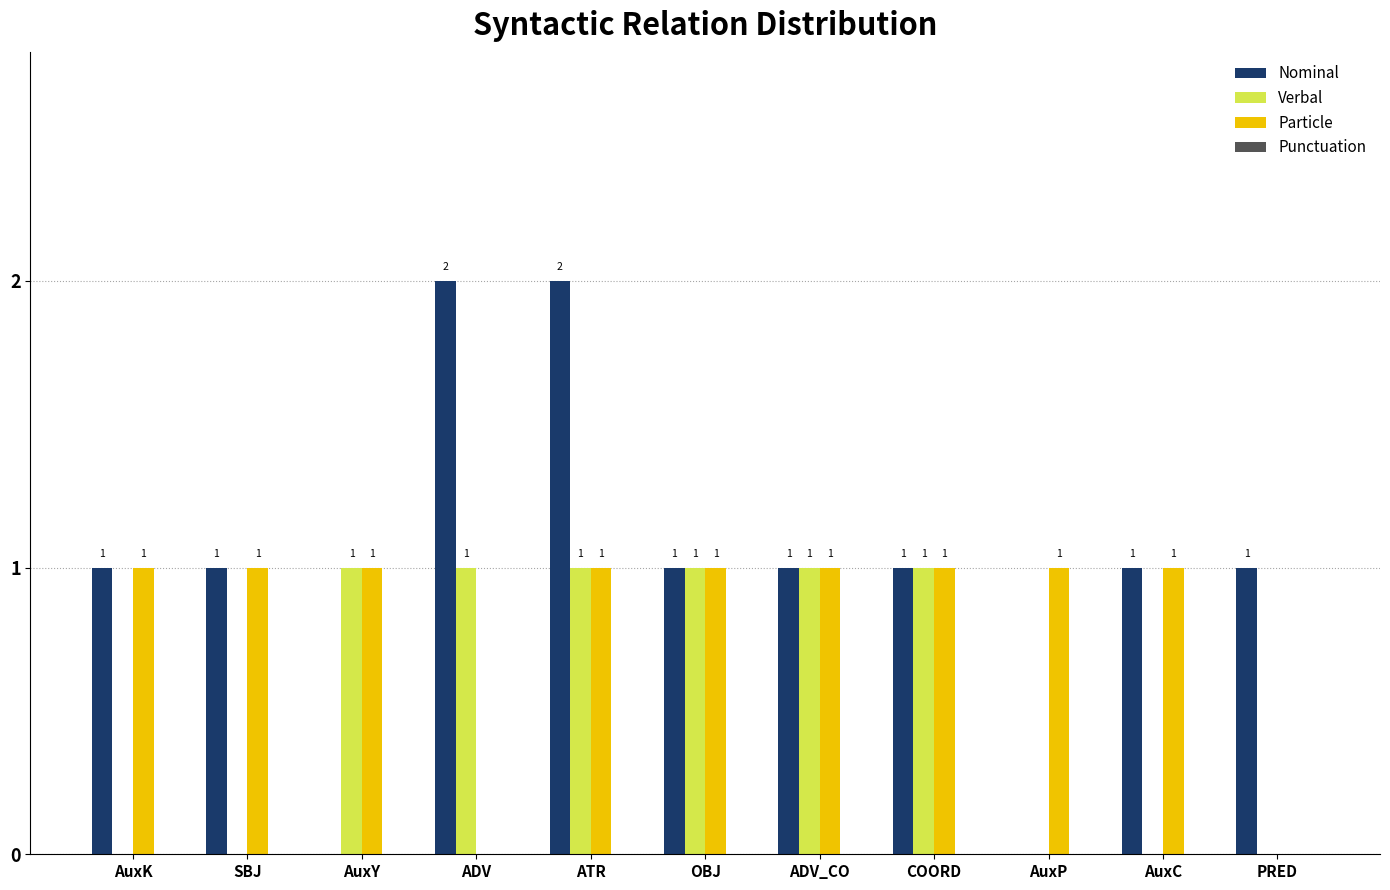

What is the total value across all series at SBJ?

2